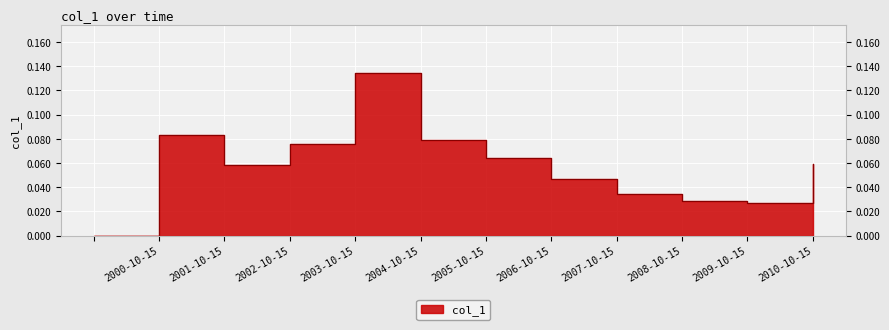

List the labels in order of value, smallest first.

, 2009-10-15, 2008-10-15, 2007-10-15, 2006-10-15, 2001-10-15, 2010-10-15, 2005-10-15, 2002-10-15, 2004-10-15, 2000-10-15, 2003-10-15